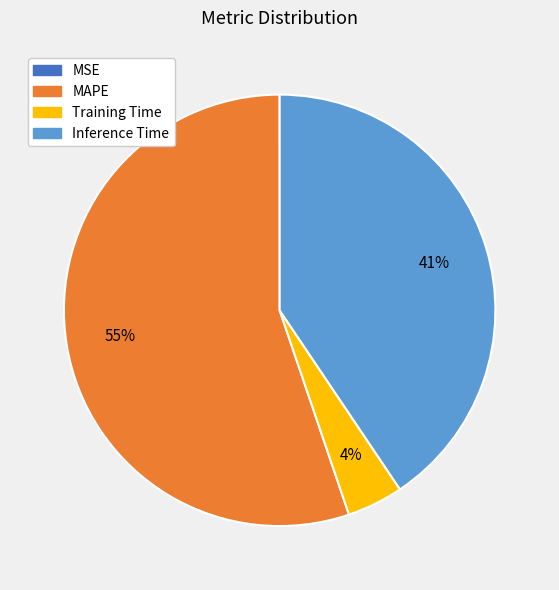

Which slice represents more than half of the pie?

MAPE